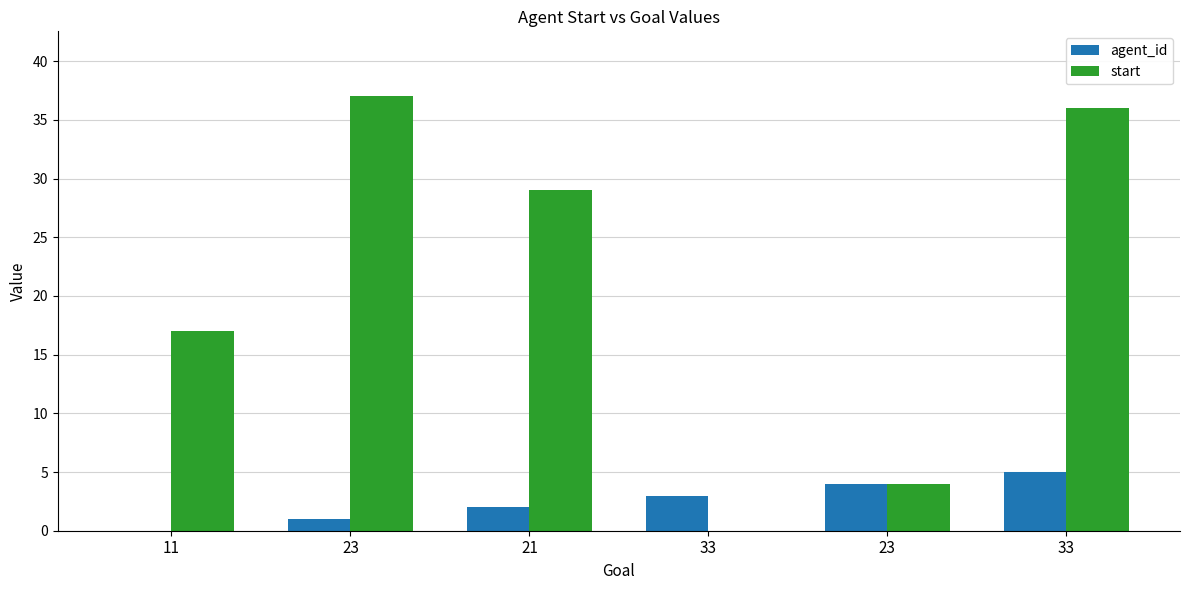

What are all the series names shown in the legend?

agent_id, start